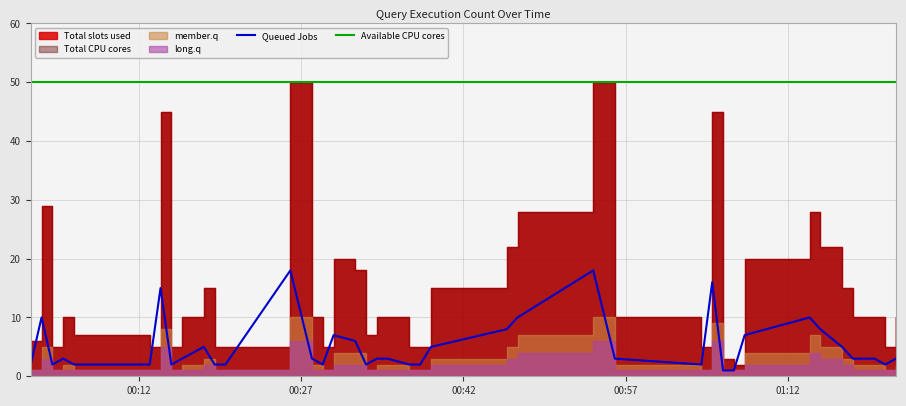

What is the average value of the Available CPU cores series?

50